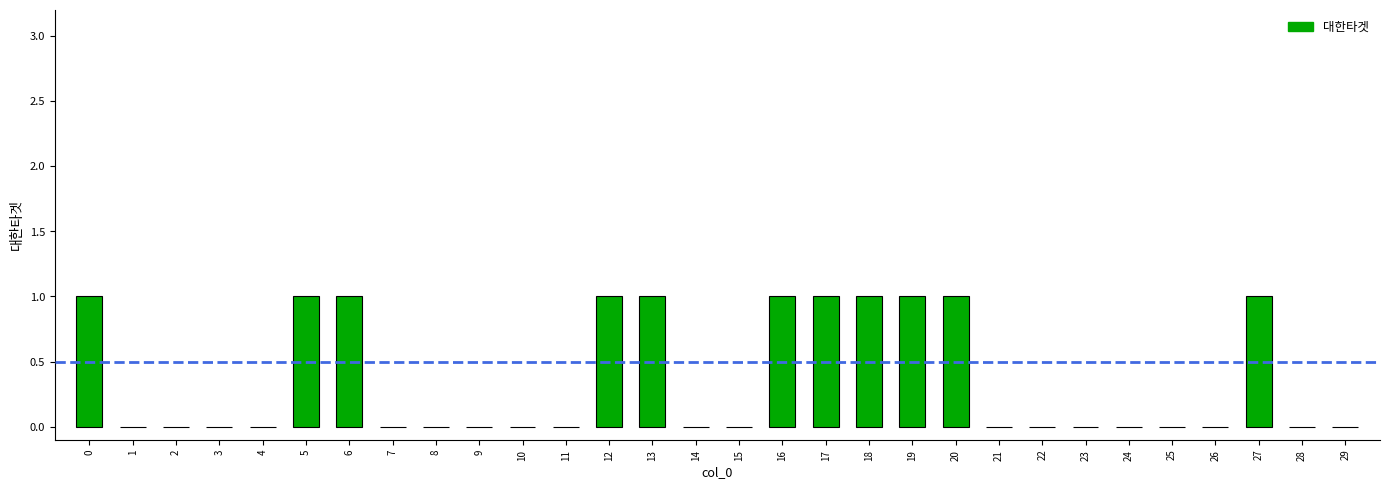

Reading left to right, transcribe all the data shown in this chart.

0=1	1=0	2=0	3=0	4=0	5=1	6=1	7=0	8=0	9=0	10=0	11=0	12=1	13=1	14=0	15=0	16=1	17=1	18=1	19=1	20=1	21=0	22=0	23=0	24=0	25=0	26=0	27=1	28=0	29=0